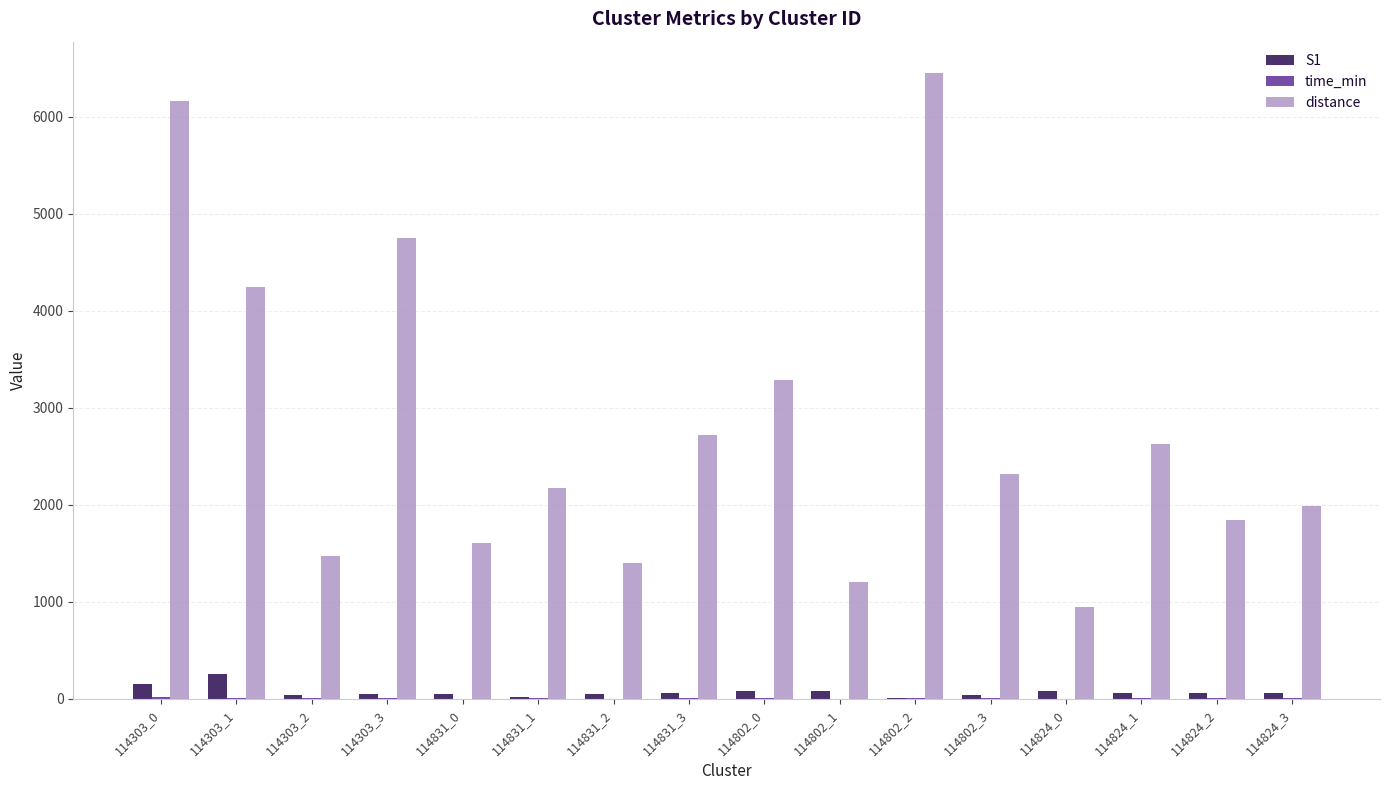

Which series changed the most between 114802_0 and 114824_1?

distance